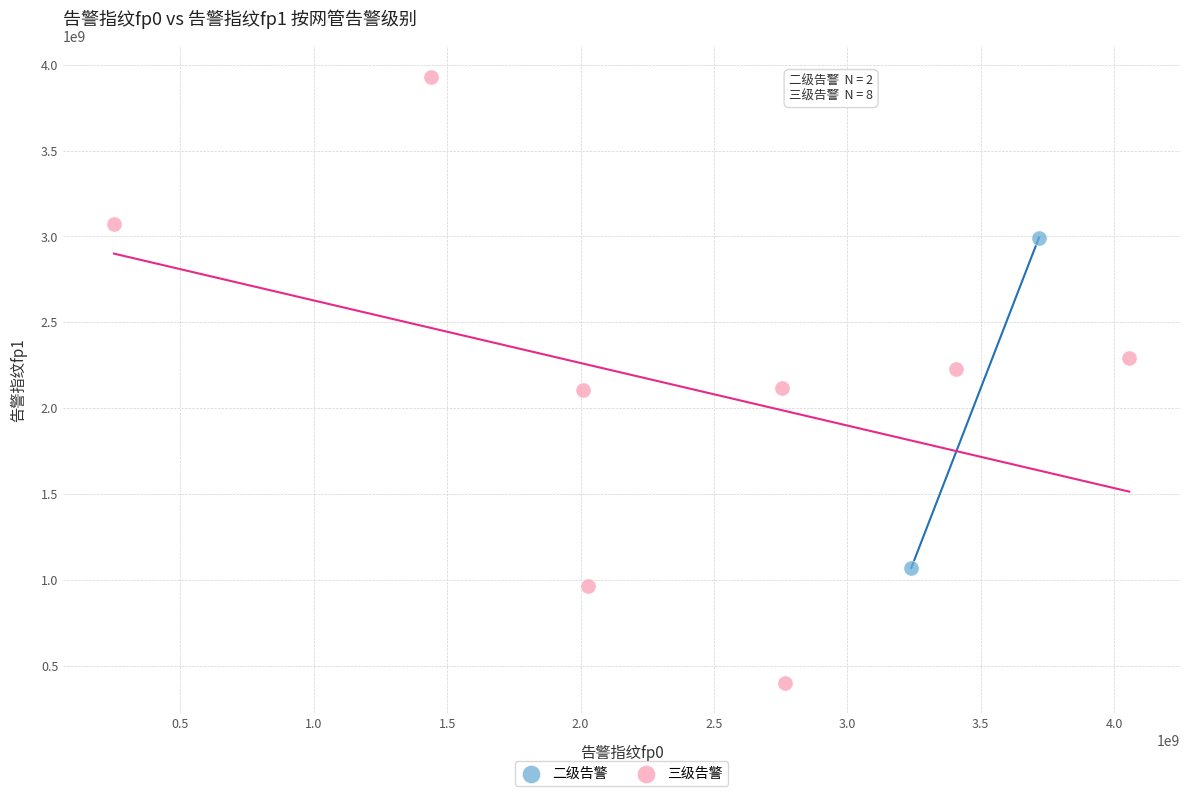

What are all the series names shown in the legend?

二级告警, 三级告警